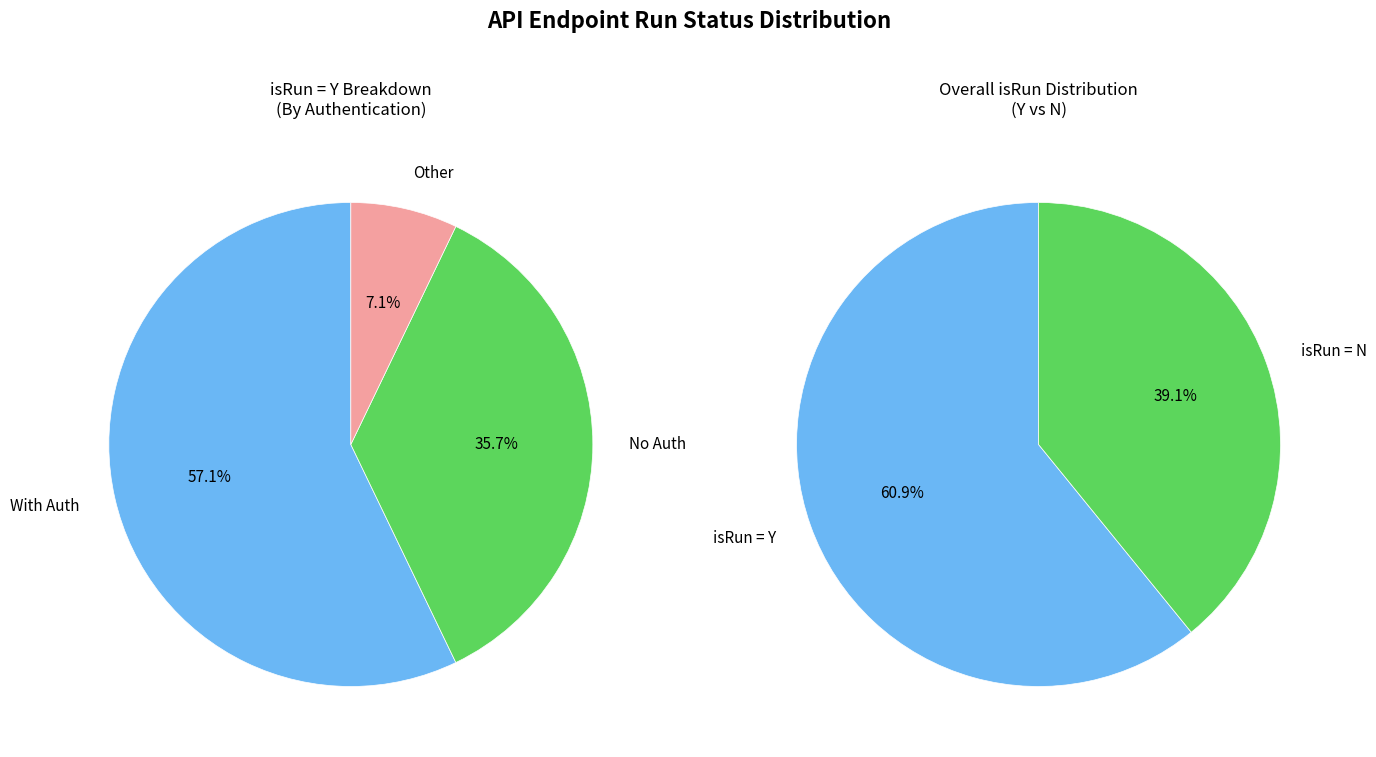

Is it true that Y is 61% of the pie?

True